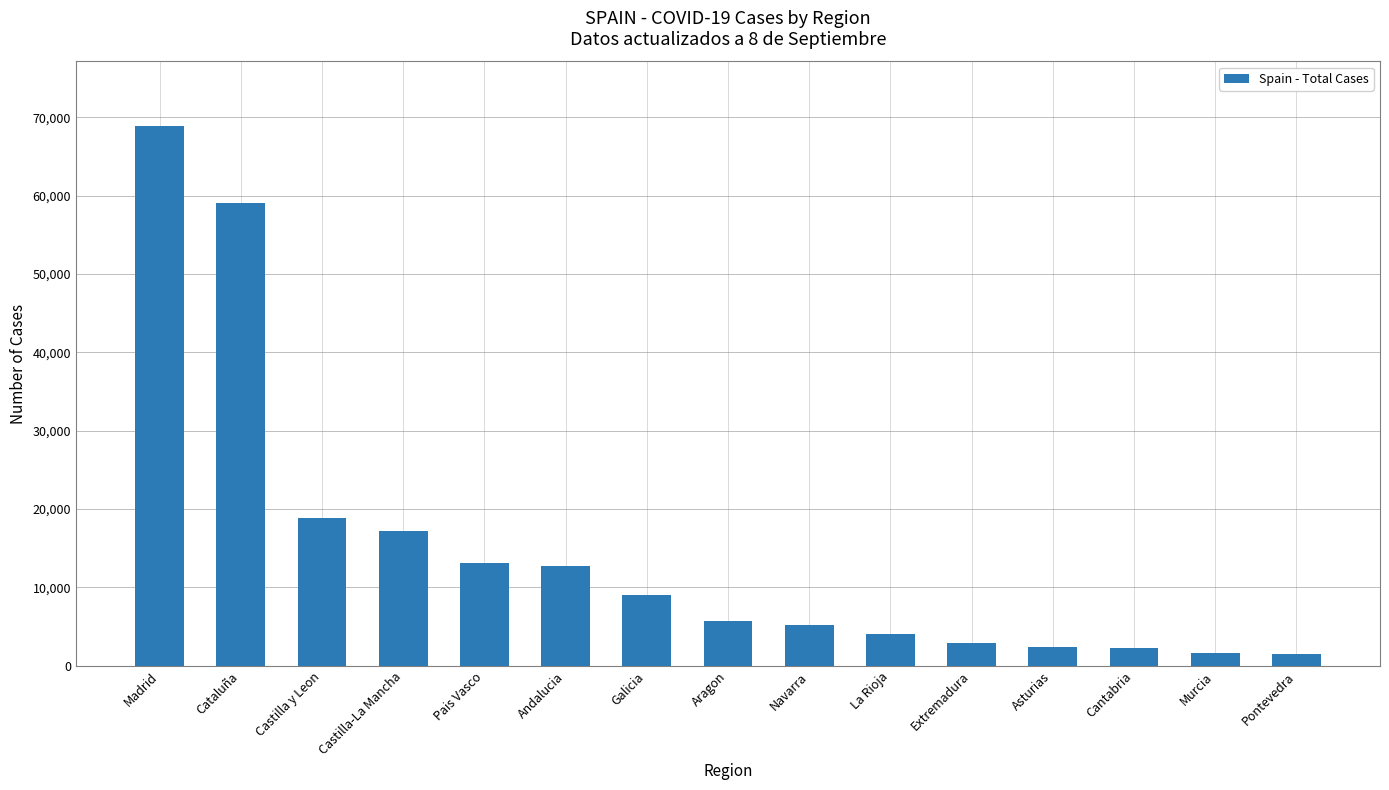

What is the maximum value shown in the chart?

68852